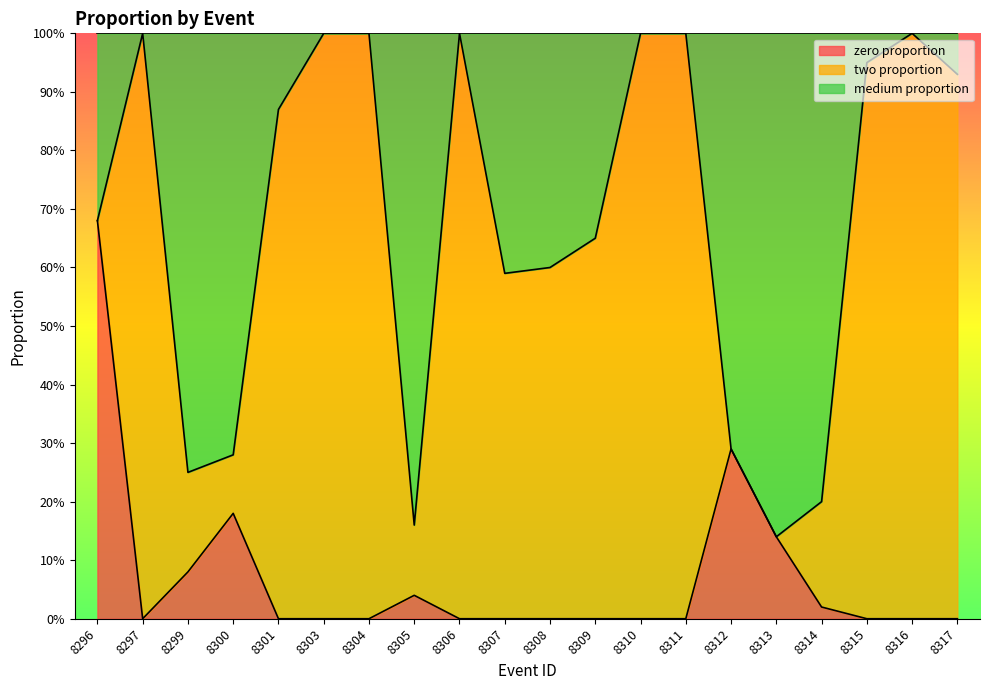

List the labels in order of zero proportion value, largest first.

8296, 8312, 8300, 8313, 8299, 8305, 8314, 8297, 8301, 8303, 8304, 8306, 8307, 8308, 8309, 8310, 8311, 8315, 8316, 8317